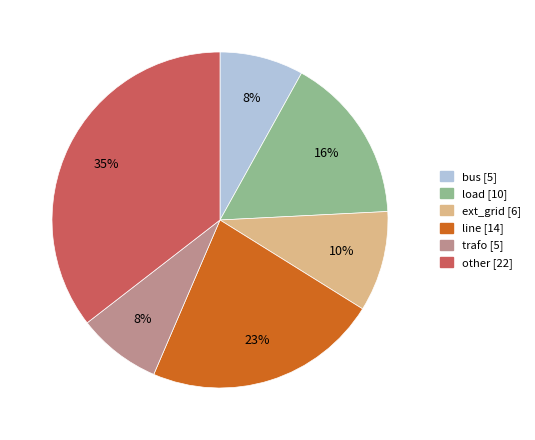

Combined, do load and other account for over 50%?

Yes